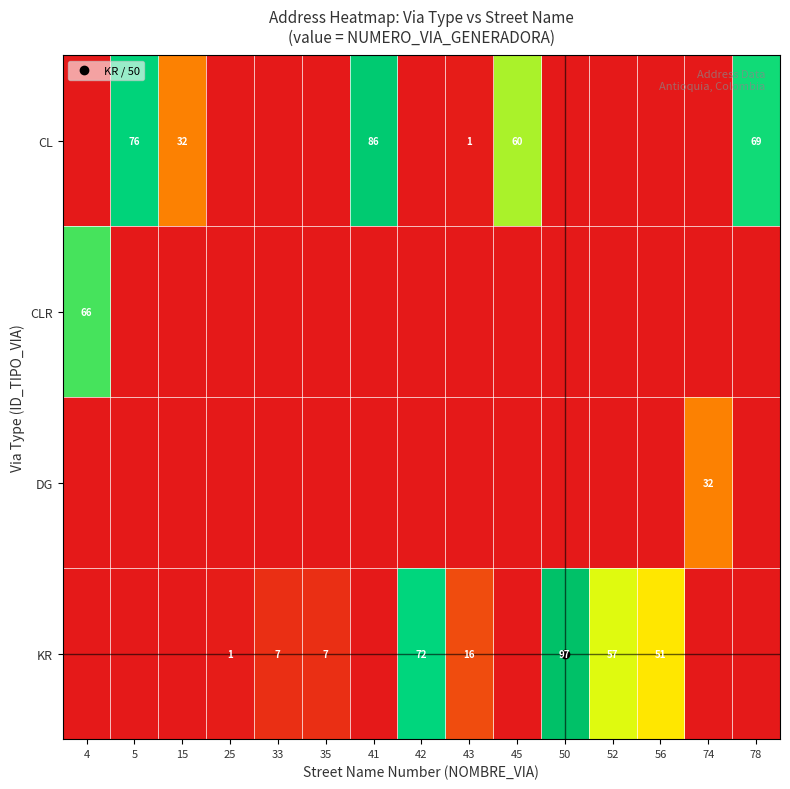

Which series has the largest total across all categories?

CL